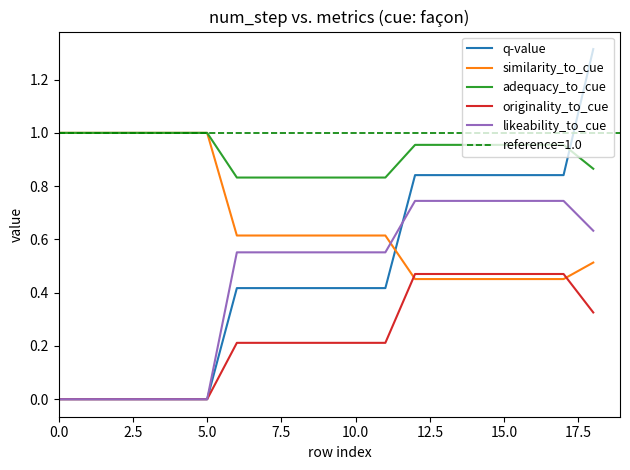

The value of q-value at 15.0 is 1.2. True or false?

False